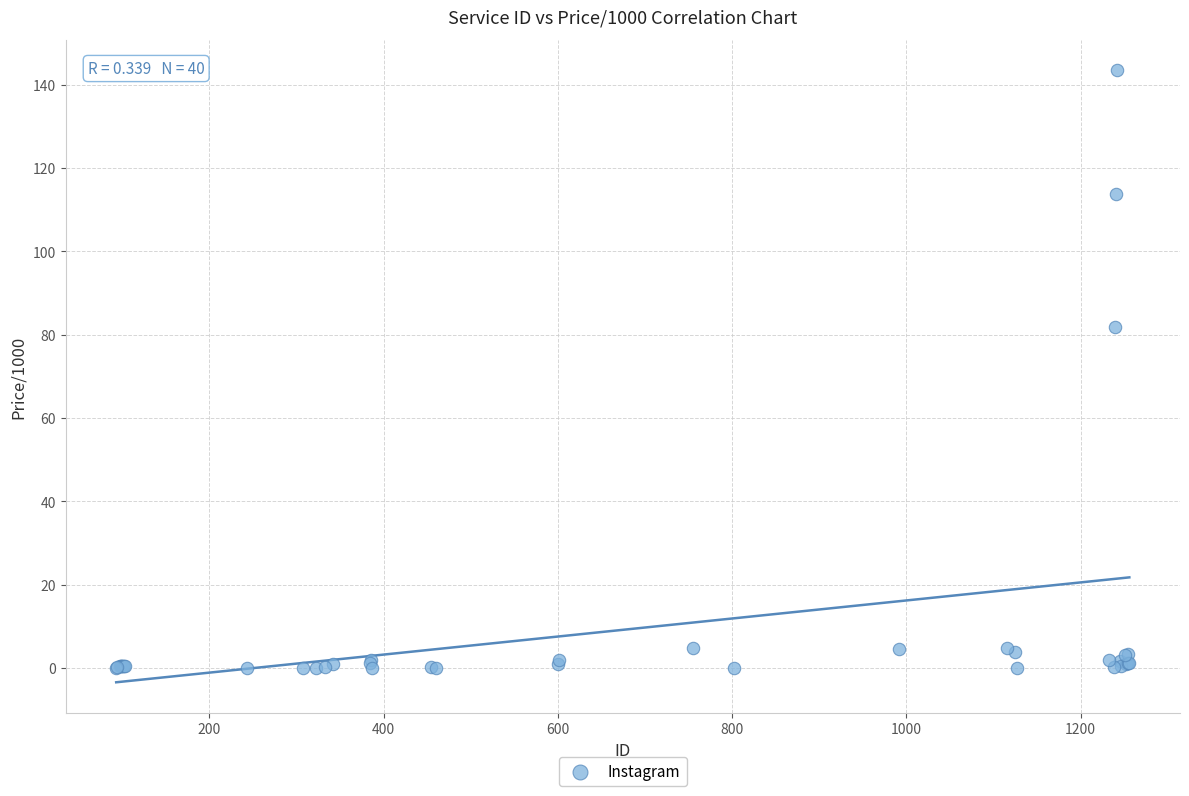

What Y value in the scatter plot is closest to 71?

81.8